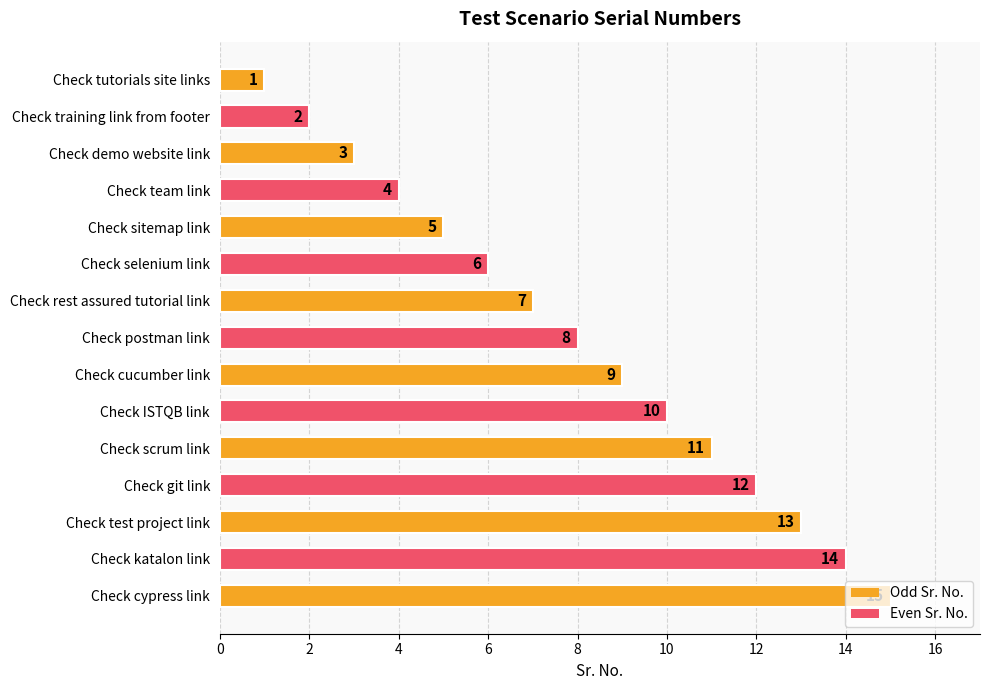

The chart shows a value of 6 at Check team link. True or false?

False